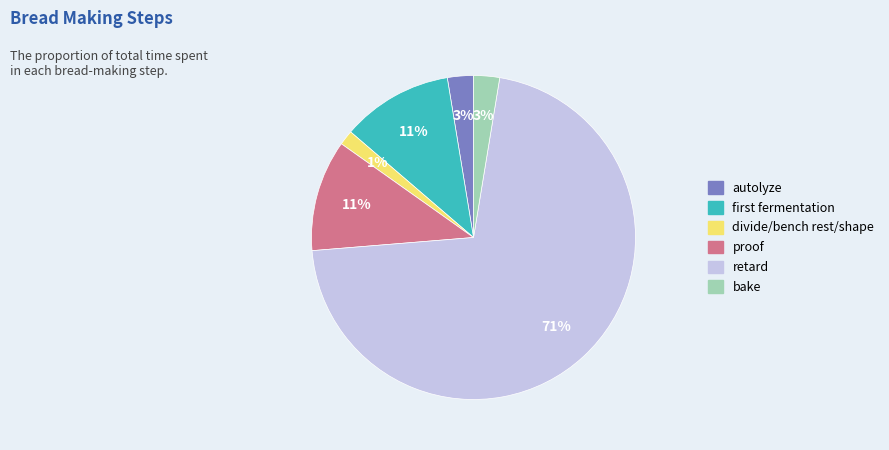

How many slices are in this pie chart?

6